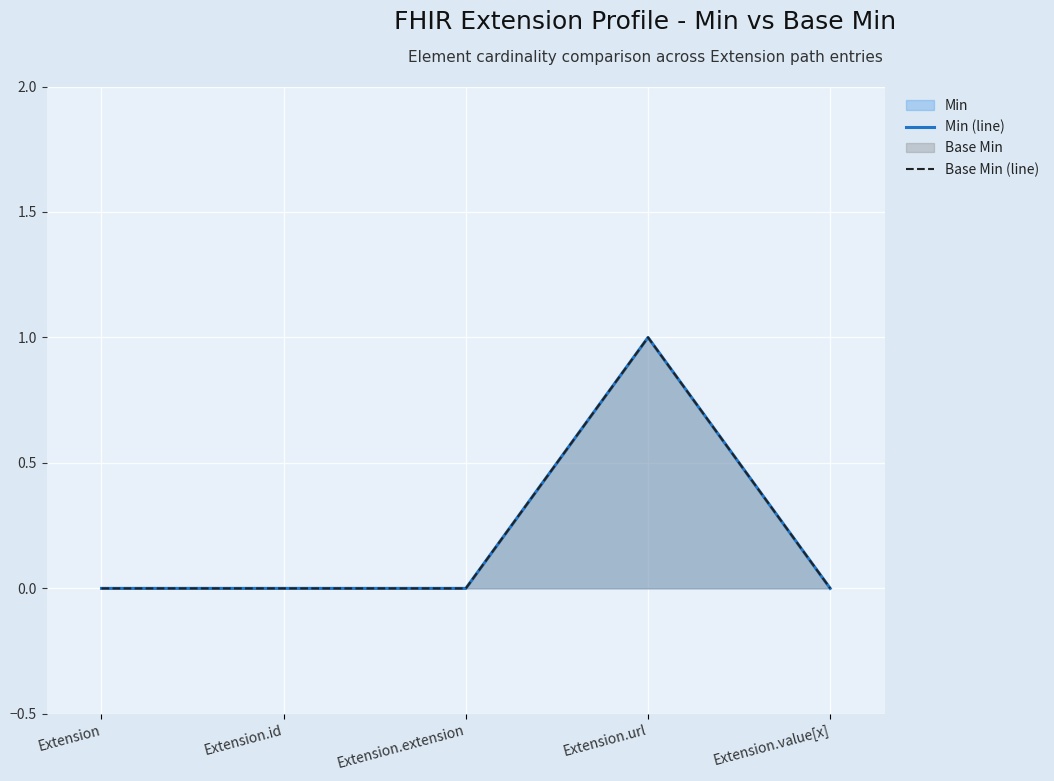

At which category is the sum across all series the highest?

Extension.url